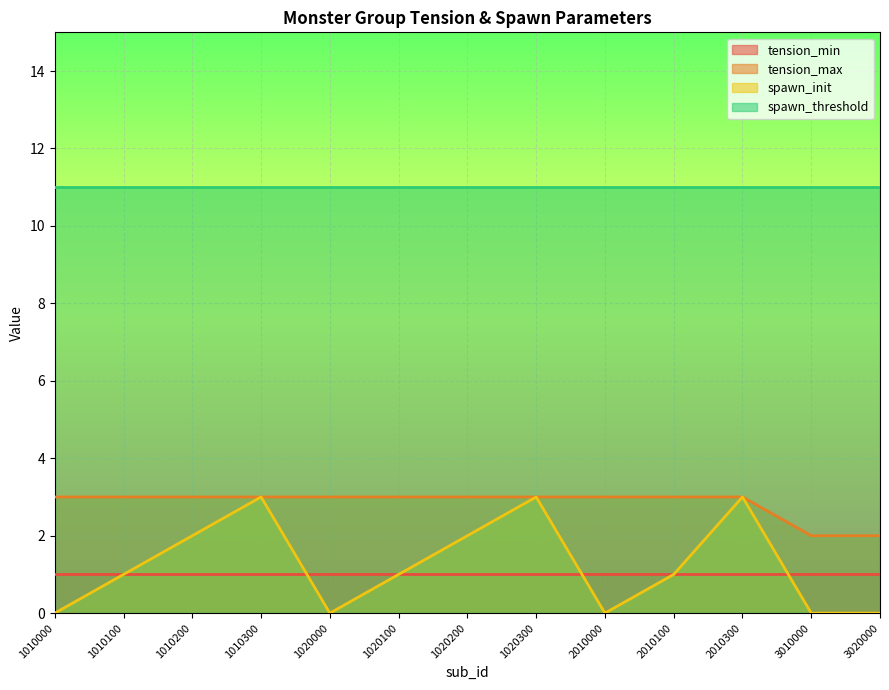

True or false: spawn_init and tension_max intersect in this chart.

False